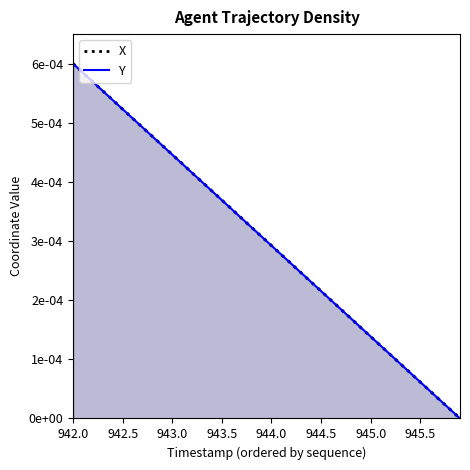

True or false: Y has a value of 0.0 at 18.

False